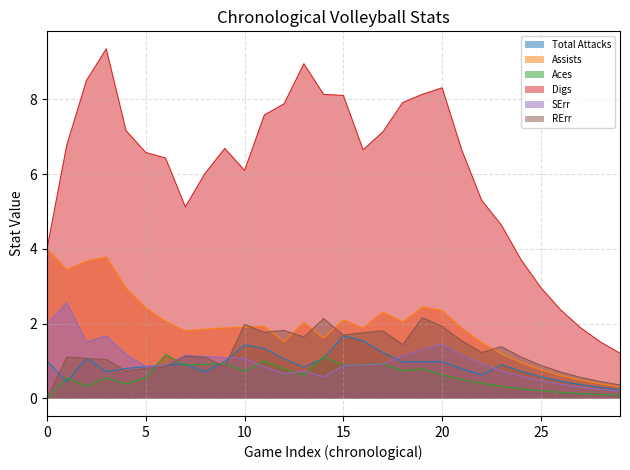

Count the number of data series in this chart.

6